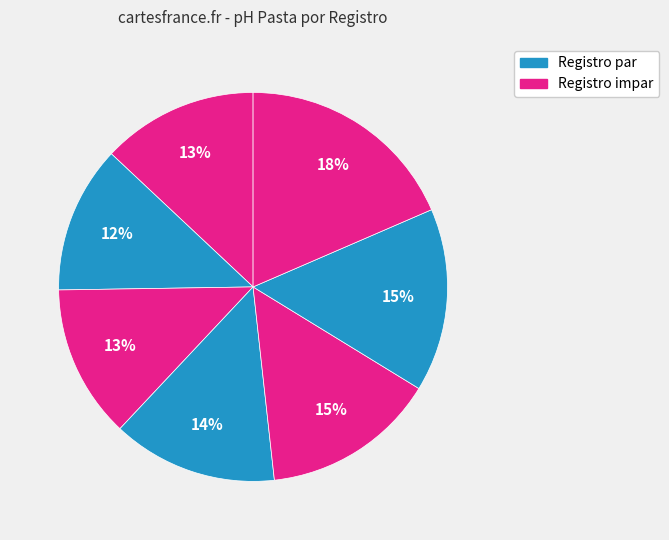

How many segments does this pie chart have?

7